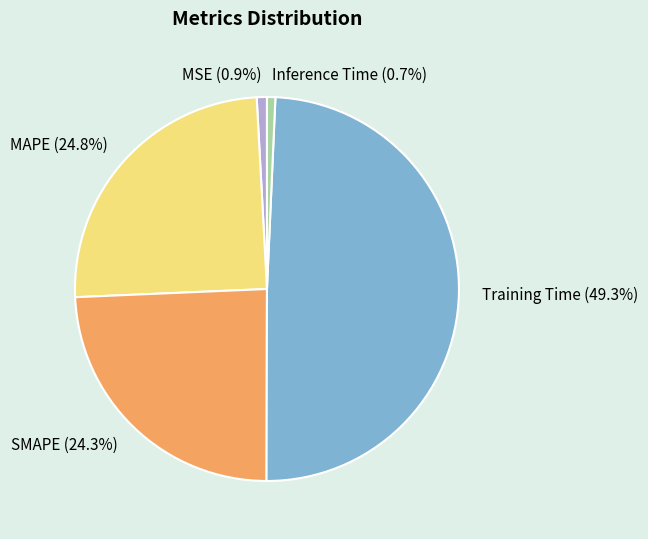

What percentage is the MAPE slice, to the nearest percent?

25%